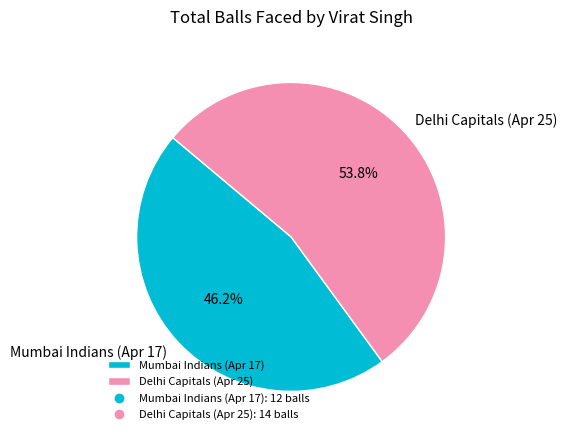

To the nearest percent, what is the difference between the Mumbai Indians (Apr 17) and Delhi Capitals (Apr 25) slice percentages?

8%